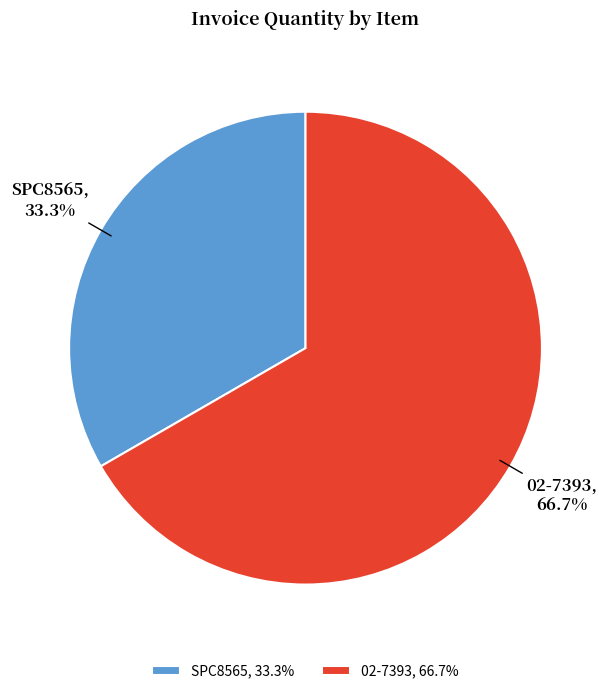

Between SPC8565 and 02-7393, which is larger?

02-7393